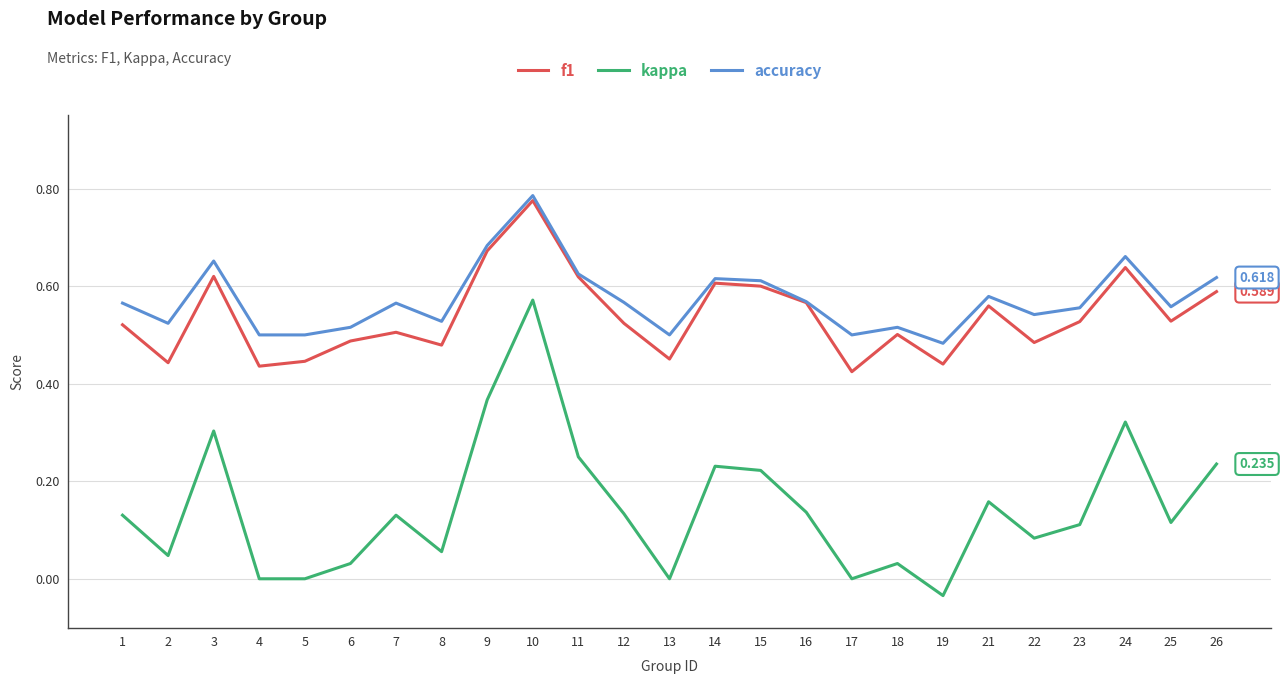

True or false: accuracy and kappa intersect in this chart.

False